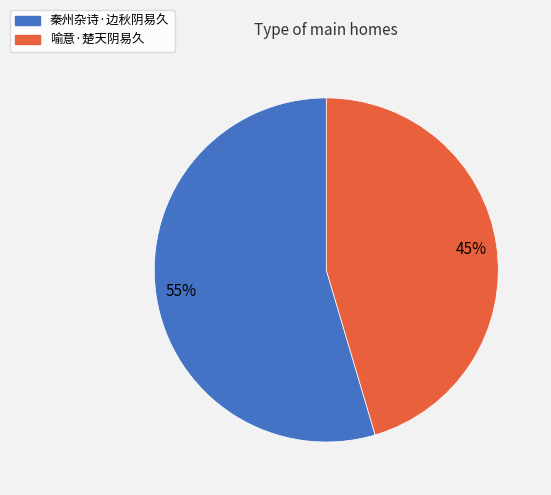

Which slice is the smallest?

喻意·楚天阴易久